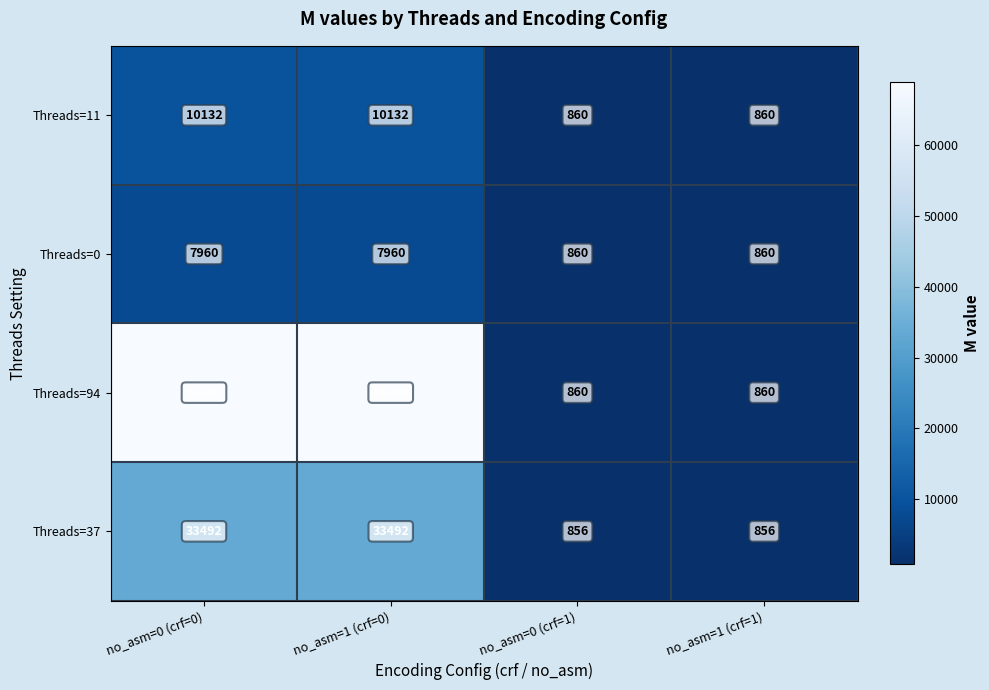

Which series has the widest spread of values?

Threads=94